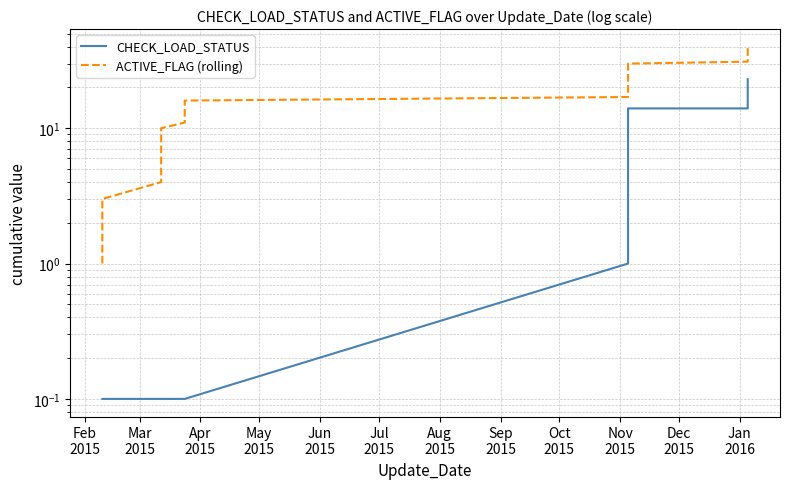

What is the difference between the maximum and second lowest values in the CHECK_LOAD_STATUS series?

22.9